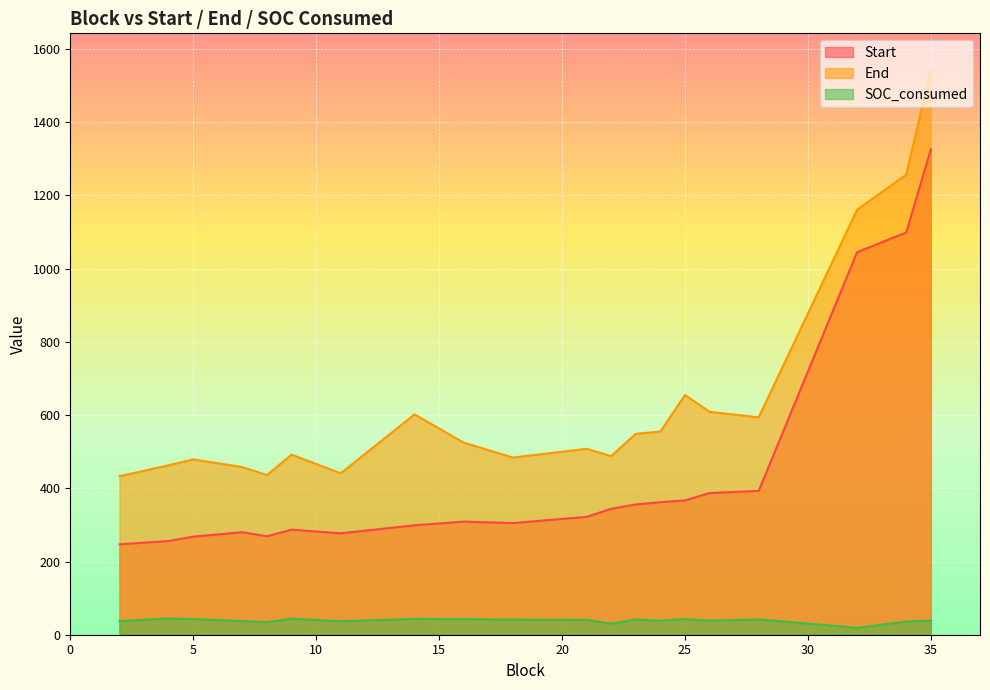

What is the difference between the End values at 8 and 7?

22.0